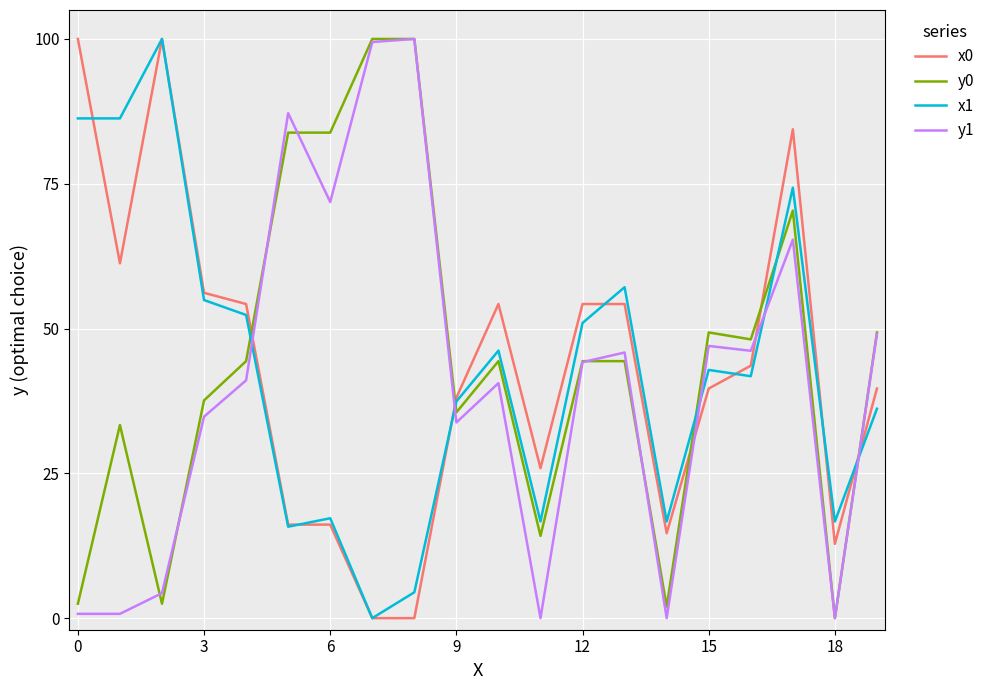

What is the highest value of the x1 series?

100.0